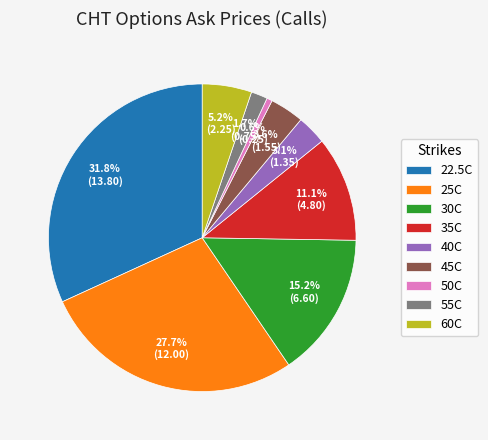

Combined, do 55C and 35C account for over 50%?

No